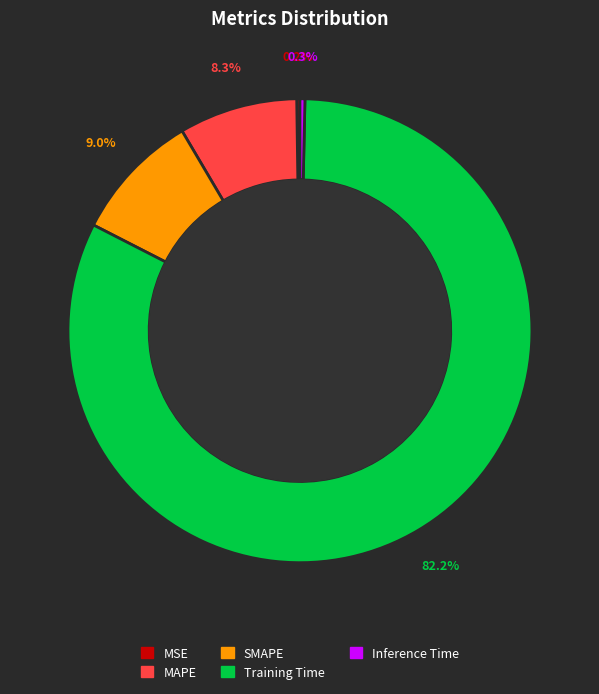

To the nearest percent, what is the difference between the largest and smallest slice percentages?

82%